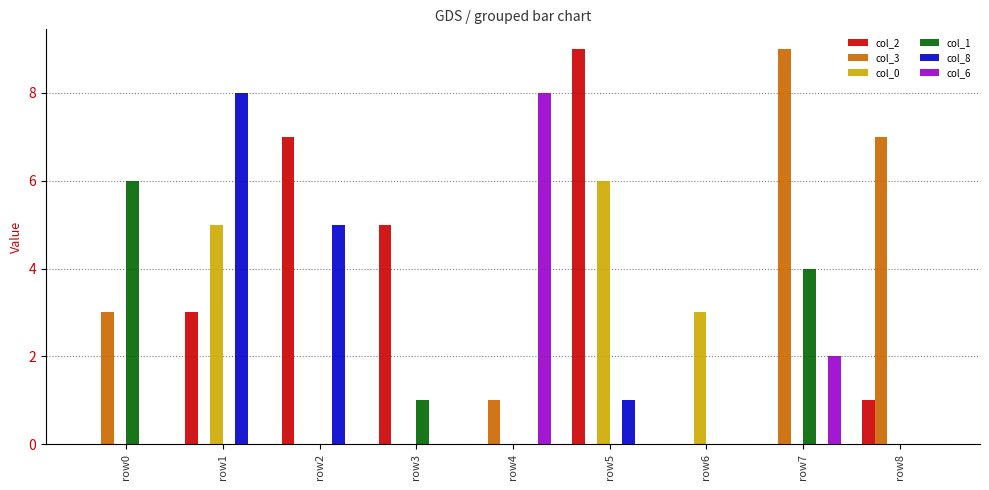

Reading right to left, extract all data points from this chart.

col_2: 1	0	0	9	0	5	7	3	0
col_3: 7	9	0	0	1	0	0	0	3
col_0: 0	0	3	6	0	0	0	5	0
col_1: 0	4	0	0	0	1	0	0	6
col_8: 0	0	0	1	0	0	5	8	0
col_6: 0	2	0	0	8	0	0	0	0